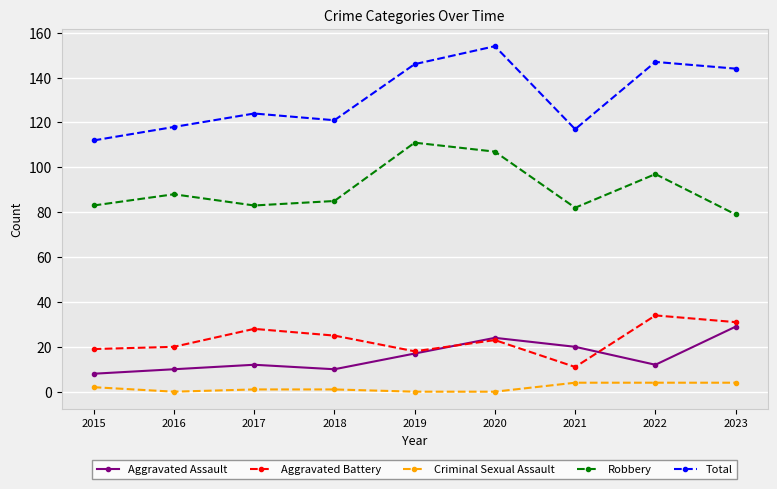

Rank the series by their maximum value, from highest to lowest.

Total, Robbery, Aggravated Battery, Aggravated Assault, Criminal Sexual Assault